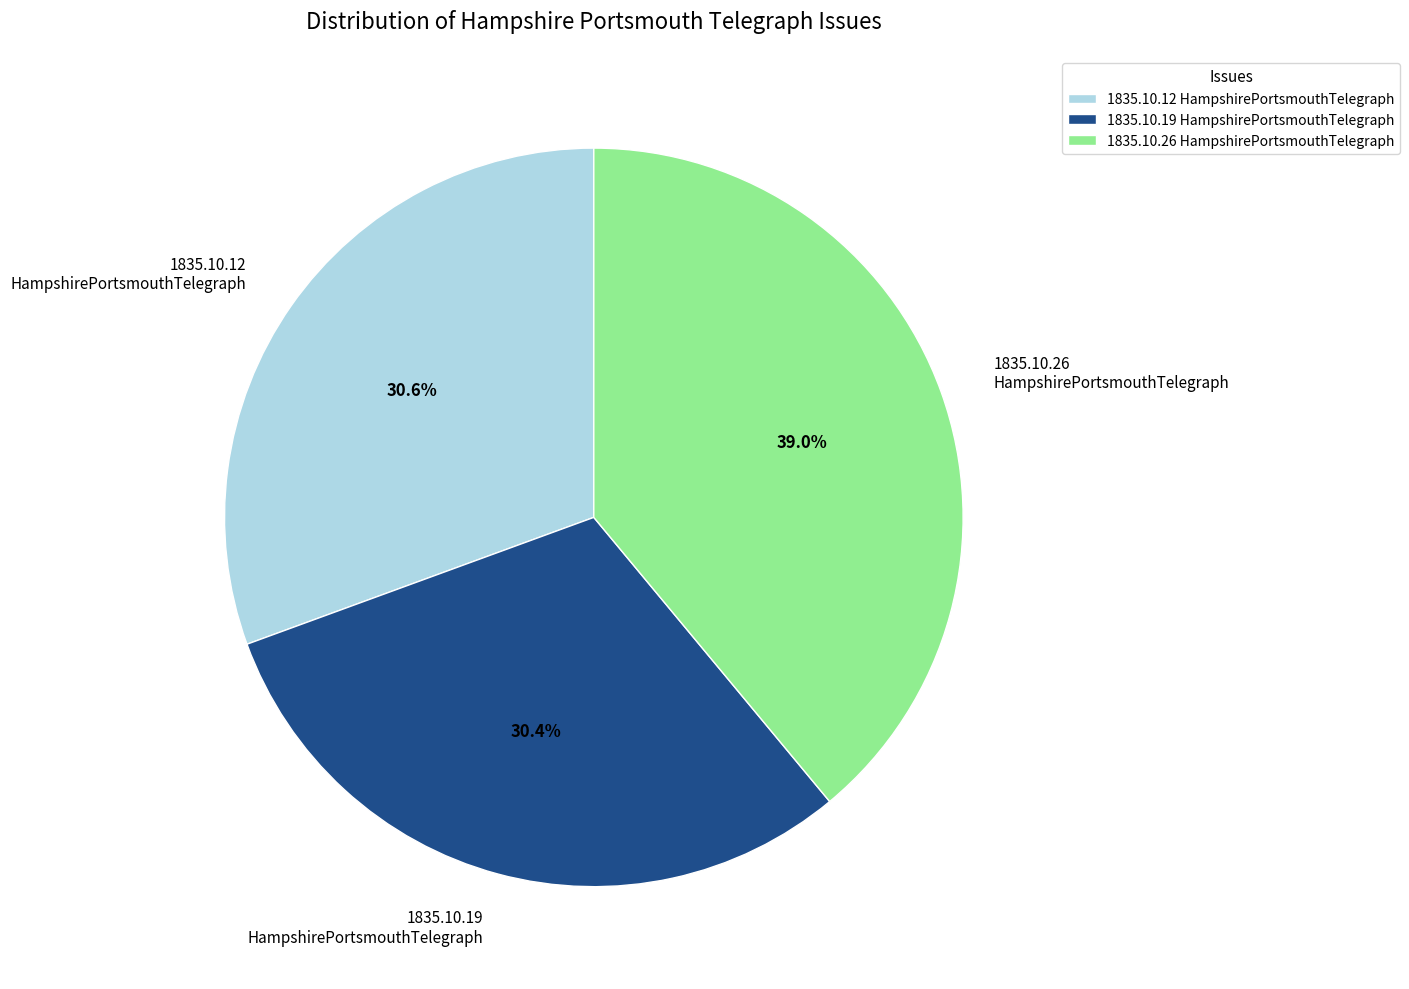

To the nearest percent, what is the difference between the largest and smallest slice percentages?

9%